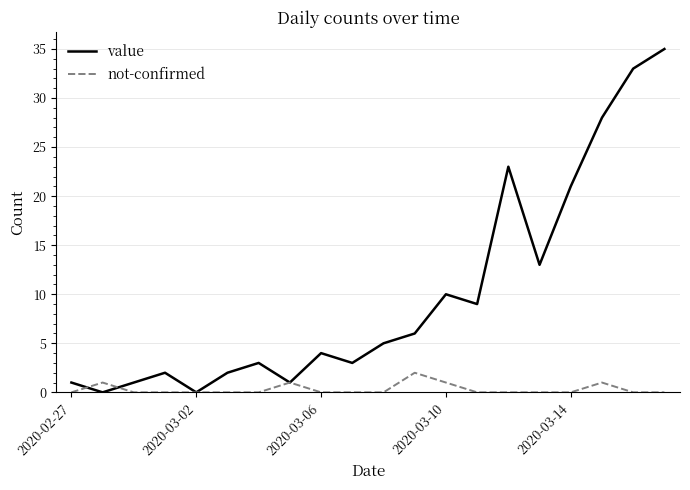

Which series has the largest total across all categories?

value